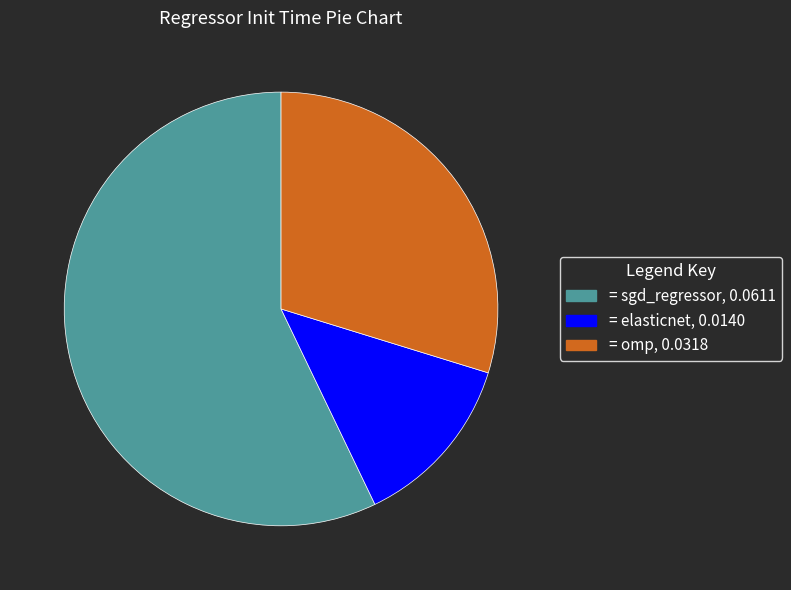

Is there a majority slice in this chart?

Yes